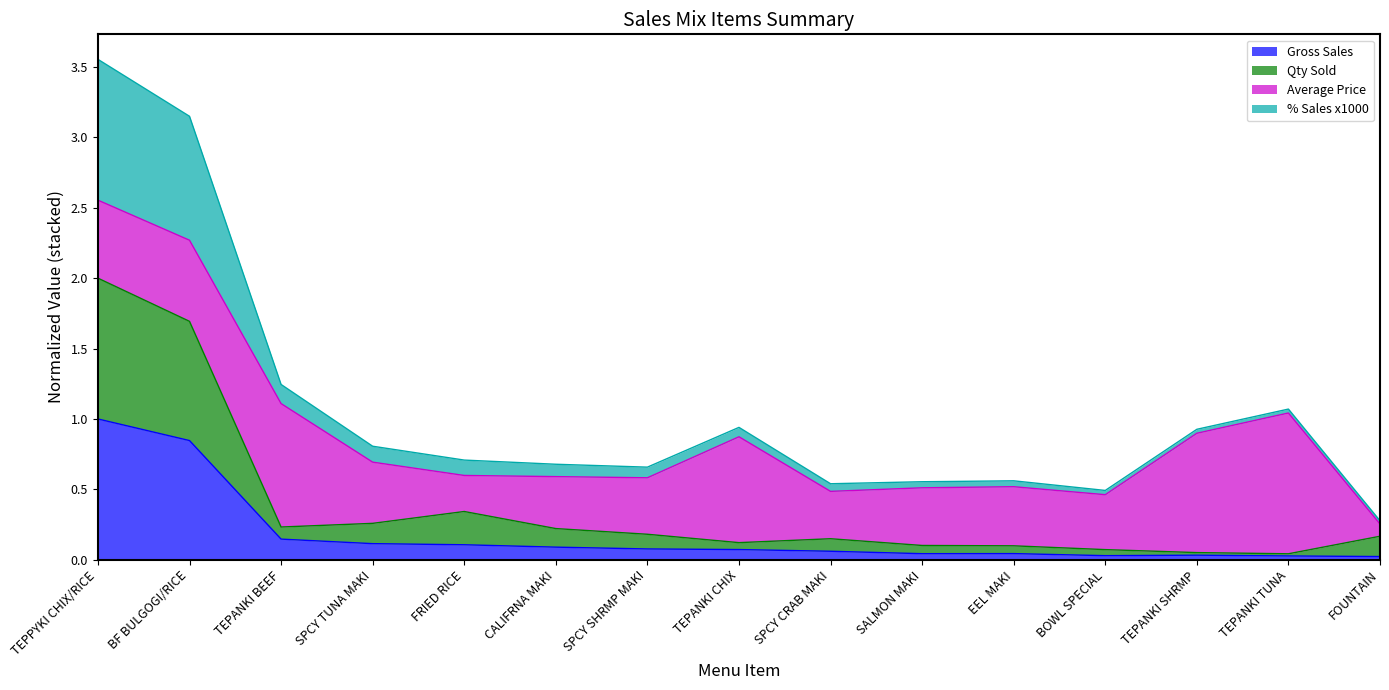

Where is Gross Sales nearest to the value 0?

FOUNTAIN